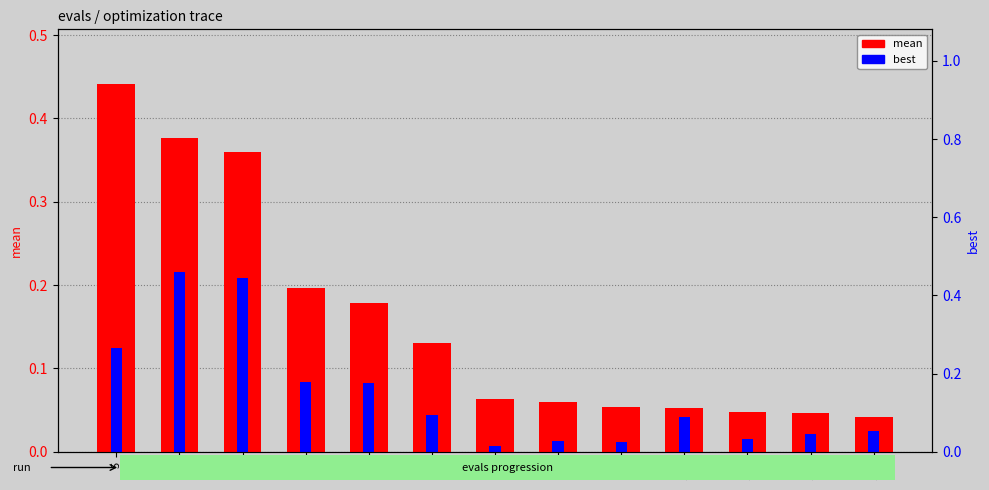

What are all the series names shown in the legend?

mean, best